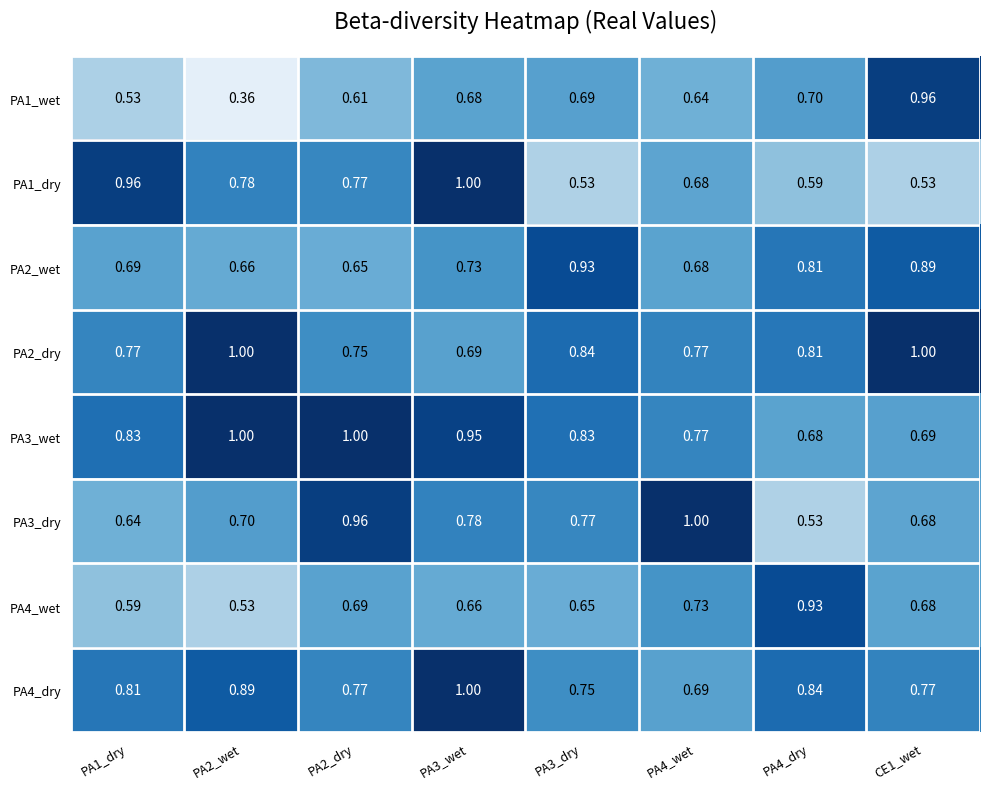

Count the number of categories in the chart.

8